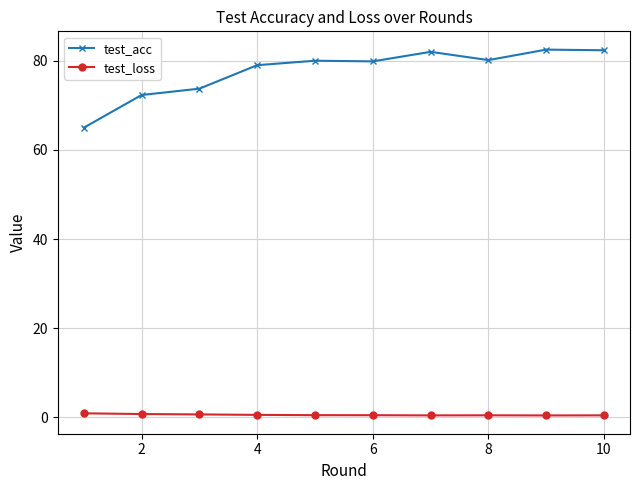

Which series has the widest spread of values?

test_acc